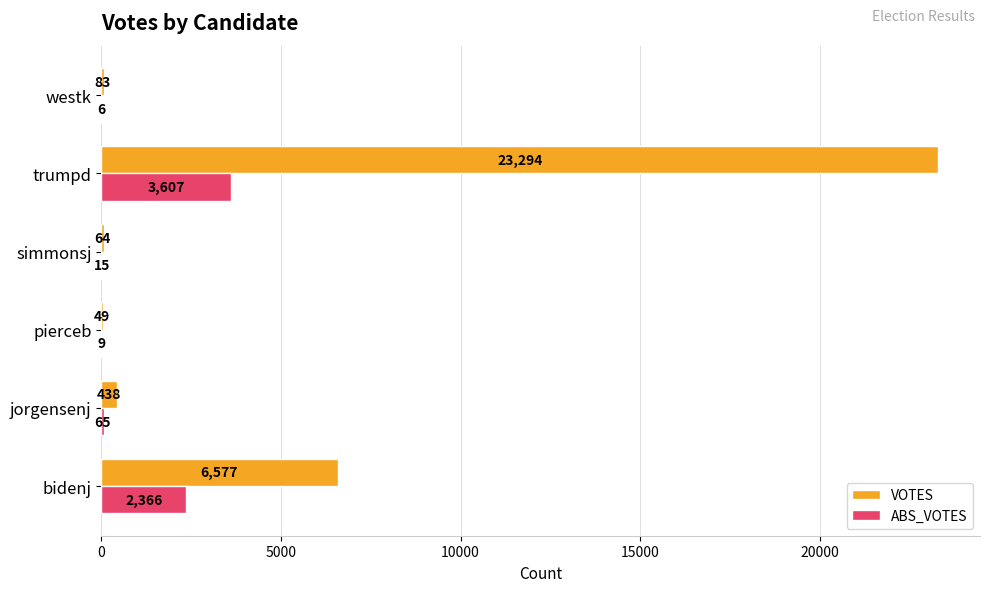

Which category has the highest value in the VOTES series?

trumpd